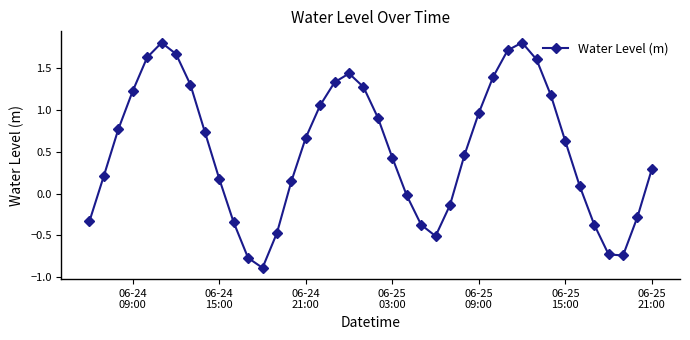

True or false: there are more than 2 points higher than both neighbors.

True